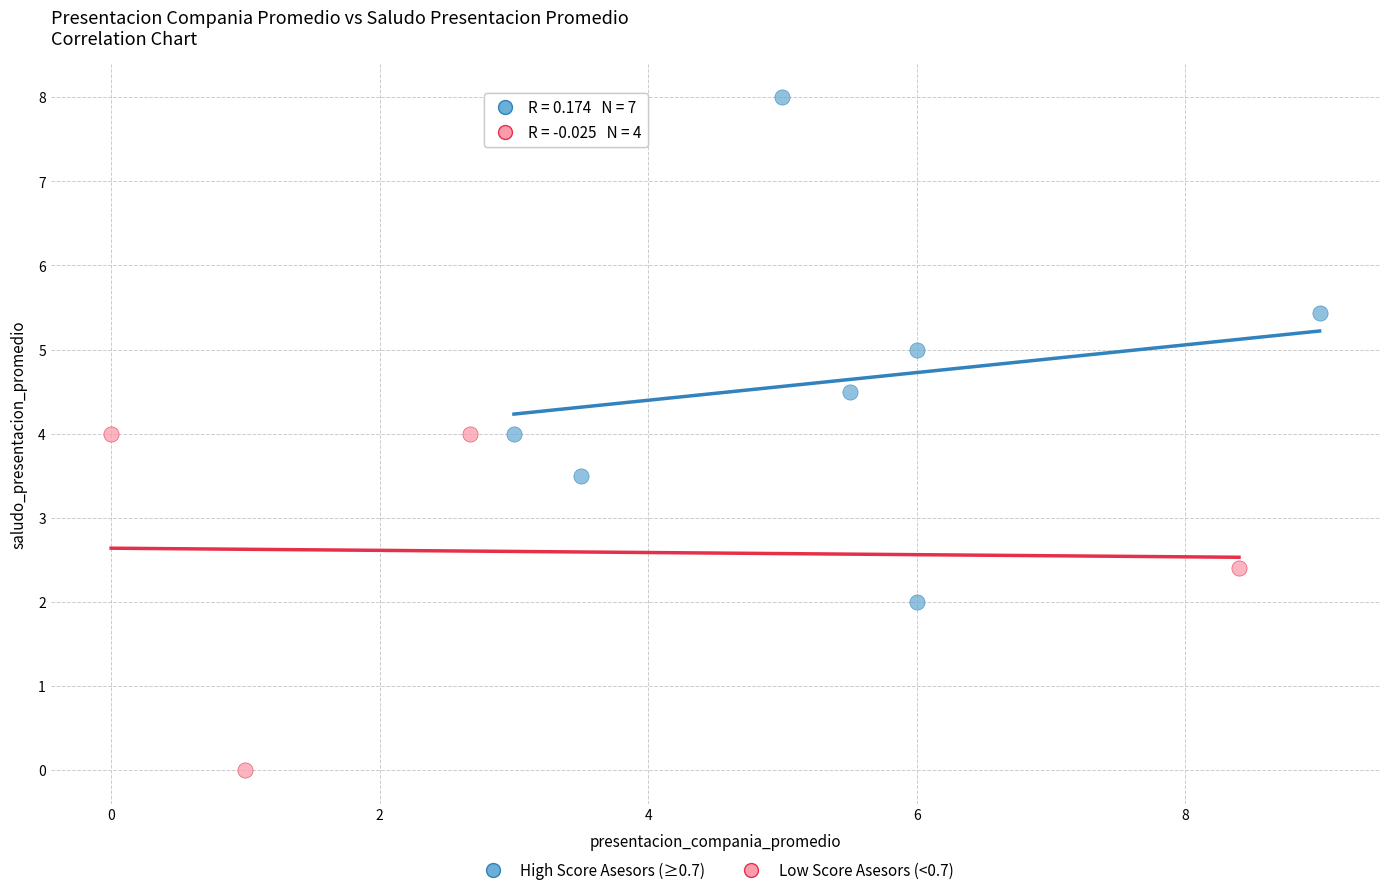

What are all the series names shown in the legend?

High Score Asesors (≥0.7), Low Score Asesors (<0.7)